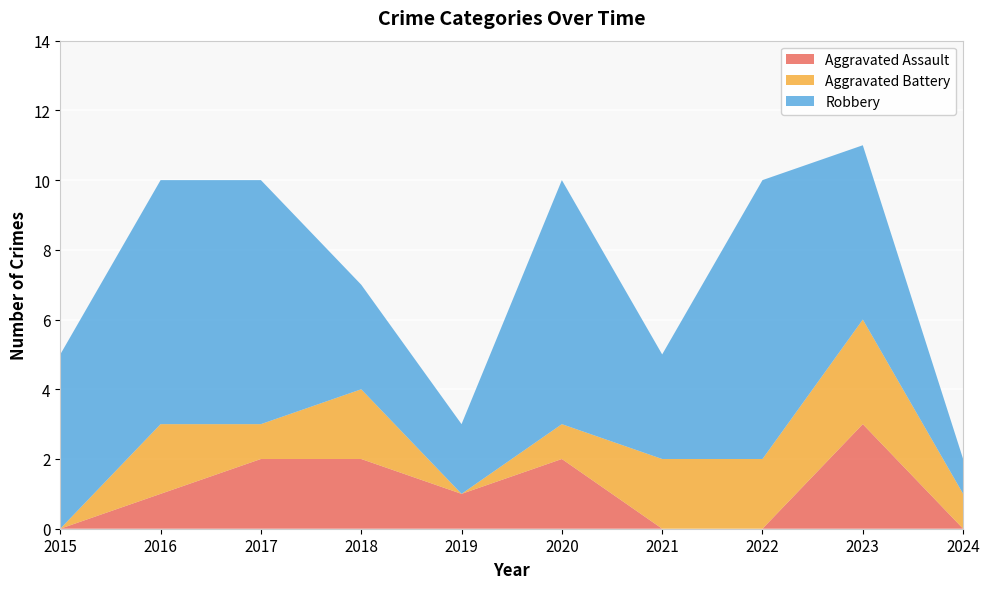

Reading right to left, transcribe all the data shown in this chart.

Aggravated Assault: 0	3	0	0	2	1	2	2	1	0
Aggravated Battery: 1	3	2	2	1	0	2	1	2	0
Robbery: 1	5	8	3	7	2	3	7	7	5